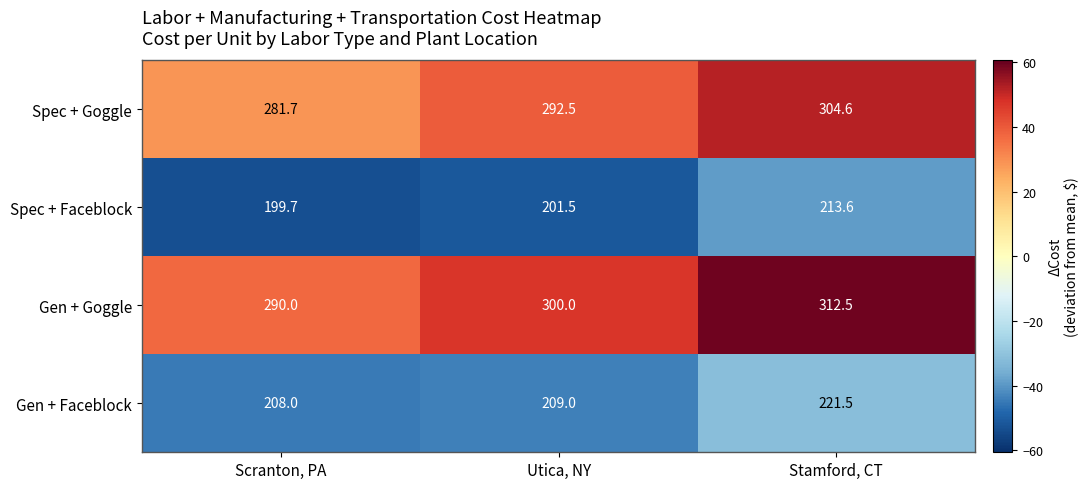

Count the number of data series in this chart.

4